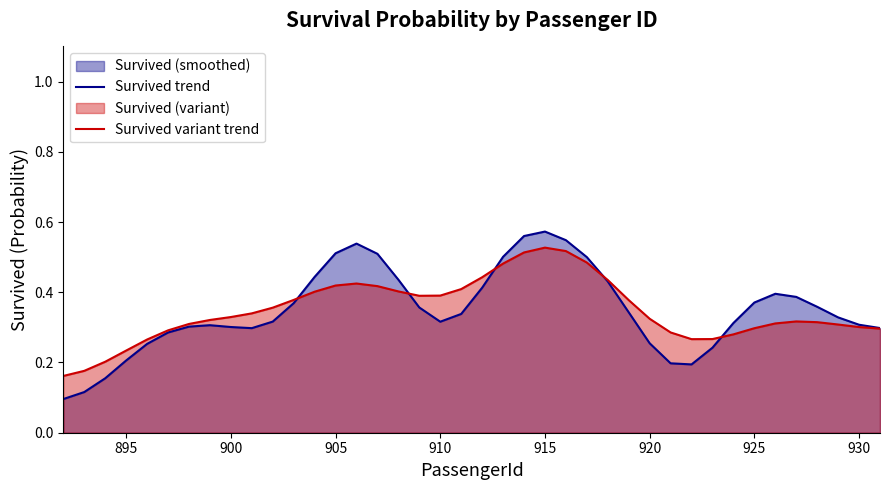

True or false: Survived variant trend has more than 1 interior local peaks.

True